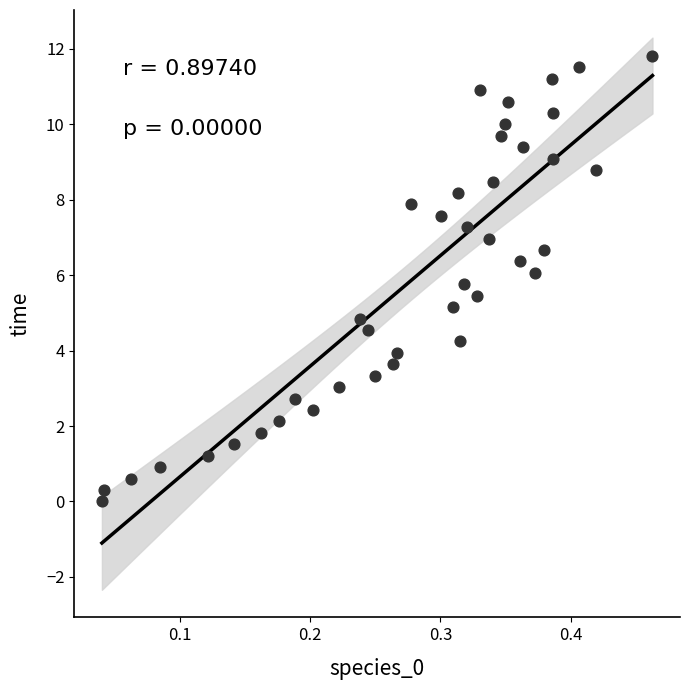

What is the range of Y values (max minus min)?

11.8